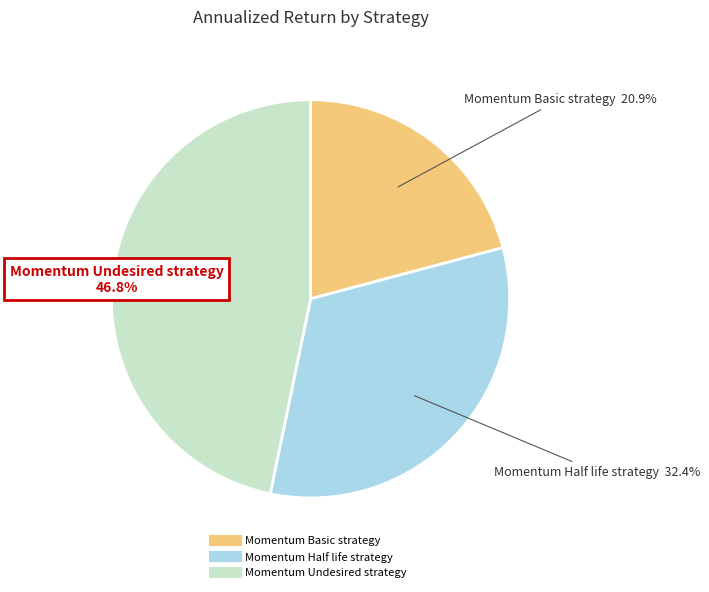

What percentage is the Momentum Undesired strategy slice, to the nearest percent?

47%